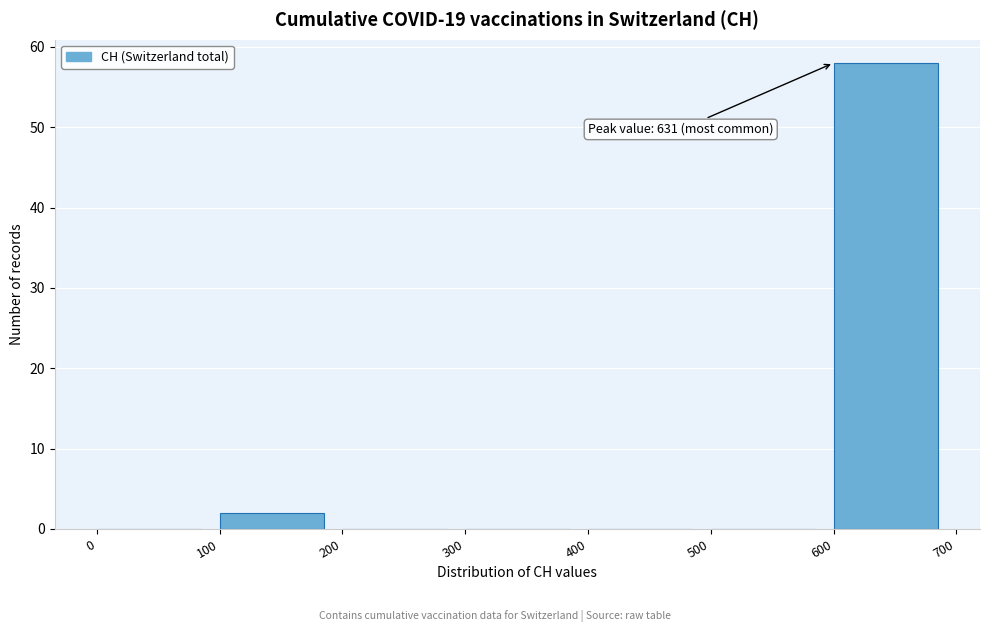

Which range on the x-axis has the tallest bar?

600 to 700